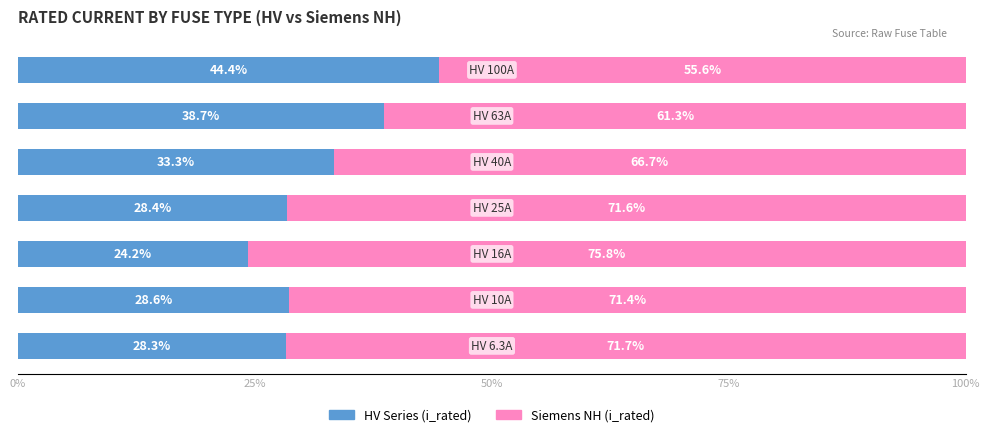

What is the maximum value for HV Series (i_rated)?

44.4